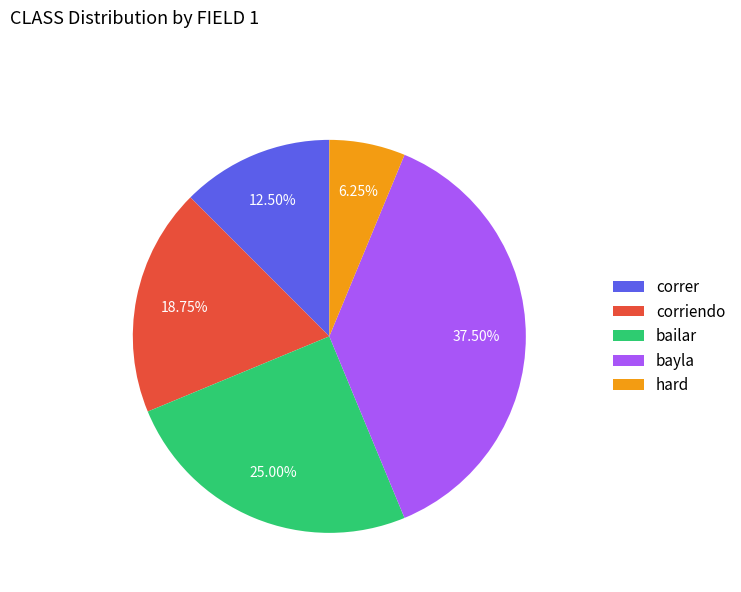

To the nearest percent, what is the average slice percentage?

20%